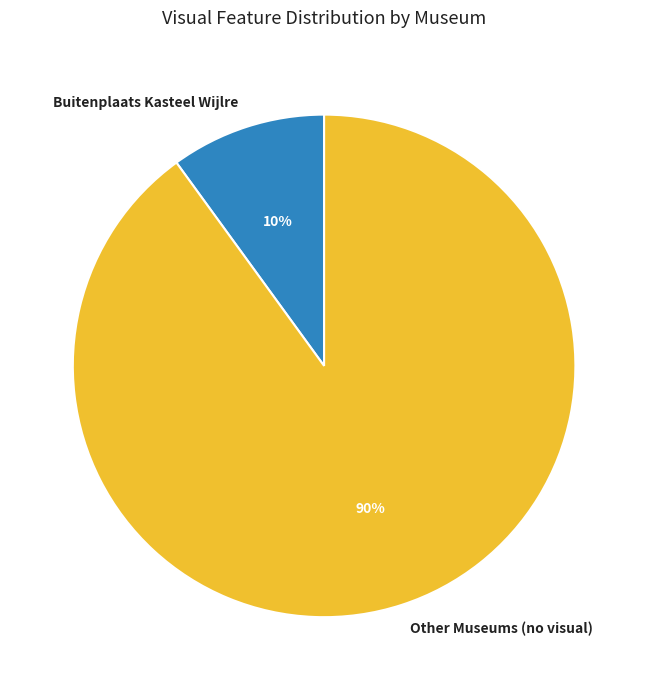

To the nearest percent, what is the average slice percentage?

50%